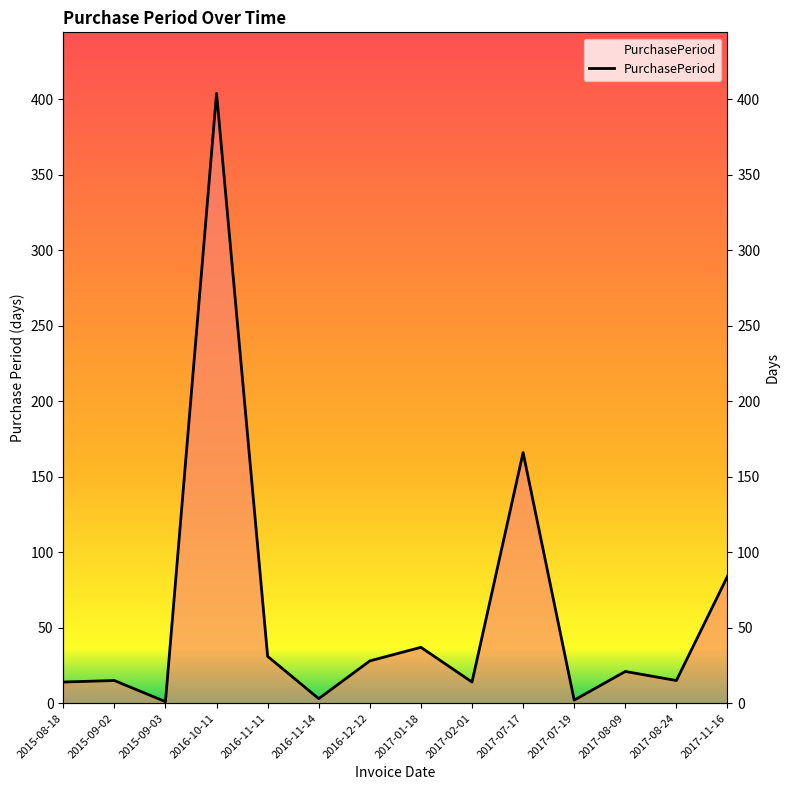

Reading left to right, transcribe all the data shown in this chart.

14	15	1	404	31	3	28	37	14	166	2	21	15	84